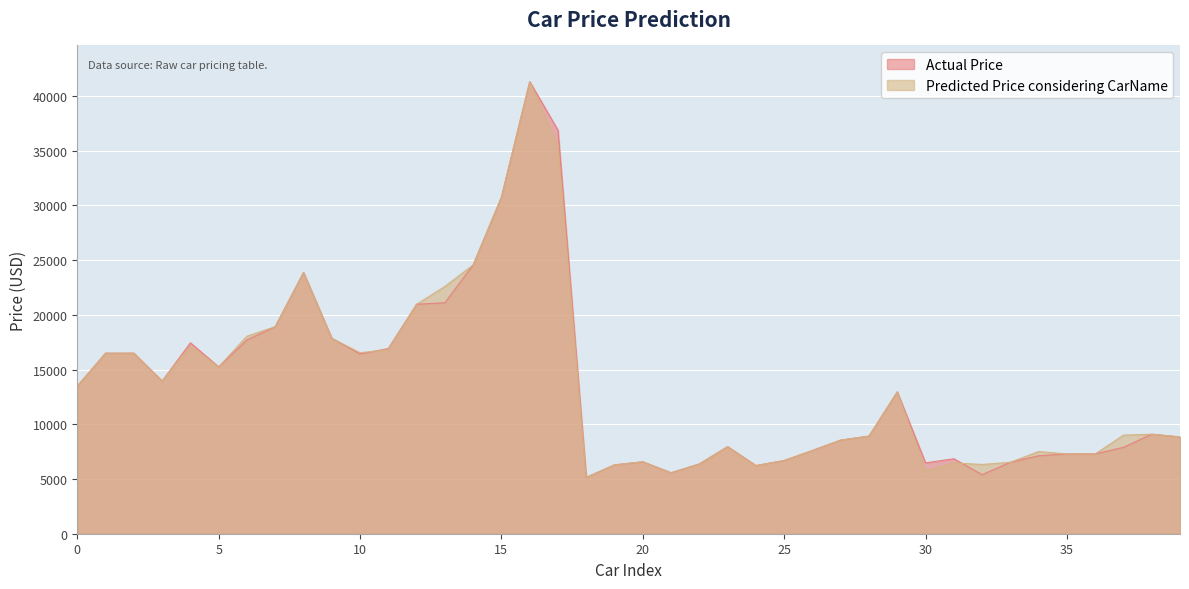

Between 11 and 32, which series saw the biggest shift?

Actual Price